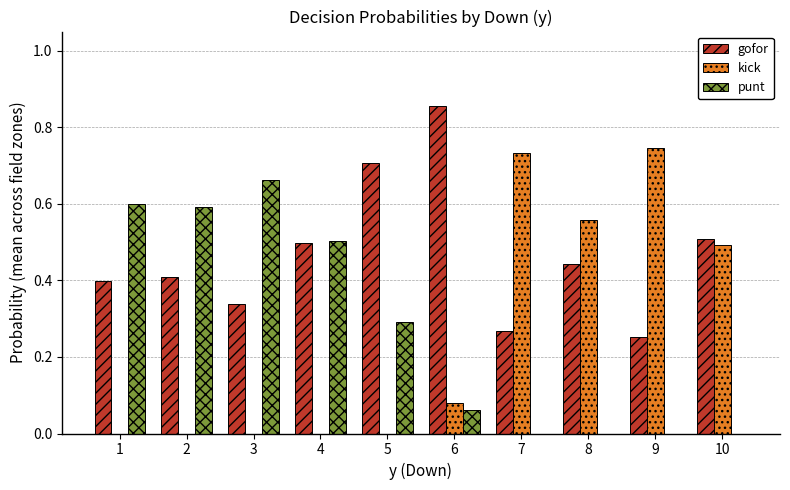

How many groups of bars are there?

10